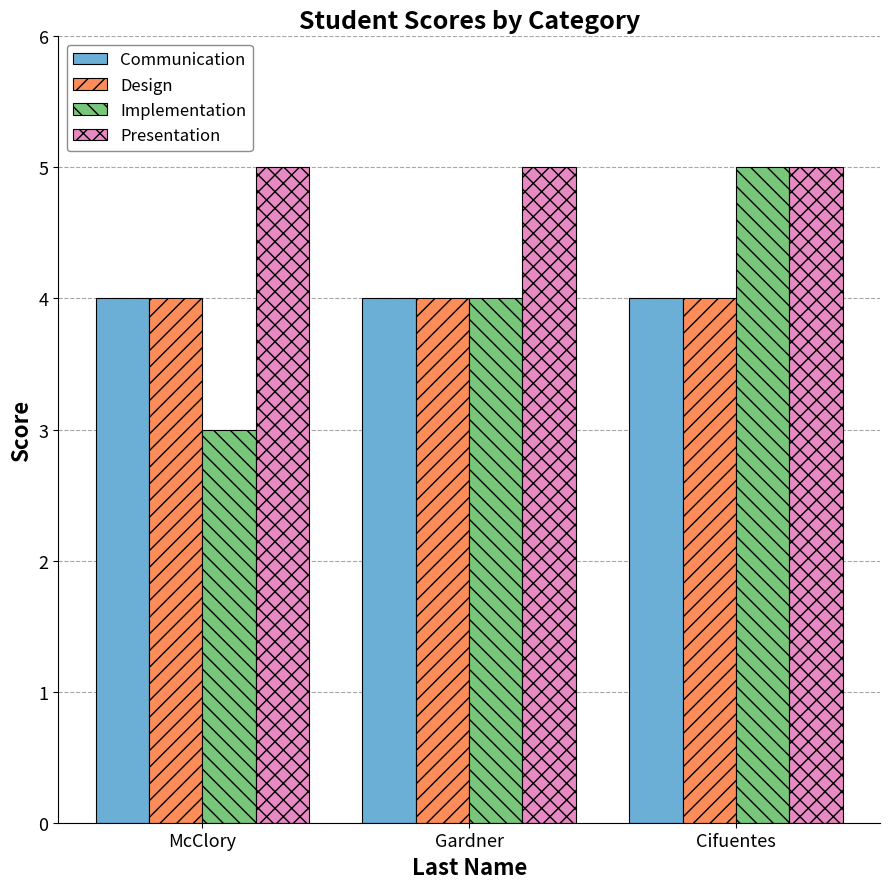

Reading left to right, extract all data points from this chart.

Communication: McClory=4	Gardner=4	Cifuentes=4
Design: McClory=4	Gardner=4	Cifuentes=4
Implementation: McClory=3	Gardner=4	Cifuentes=5
Presentation: McClory=5	Gardner=5	Cifuentes=5